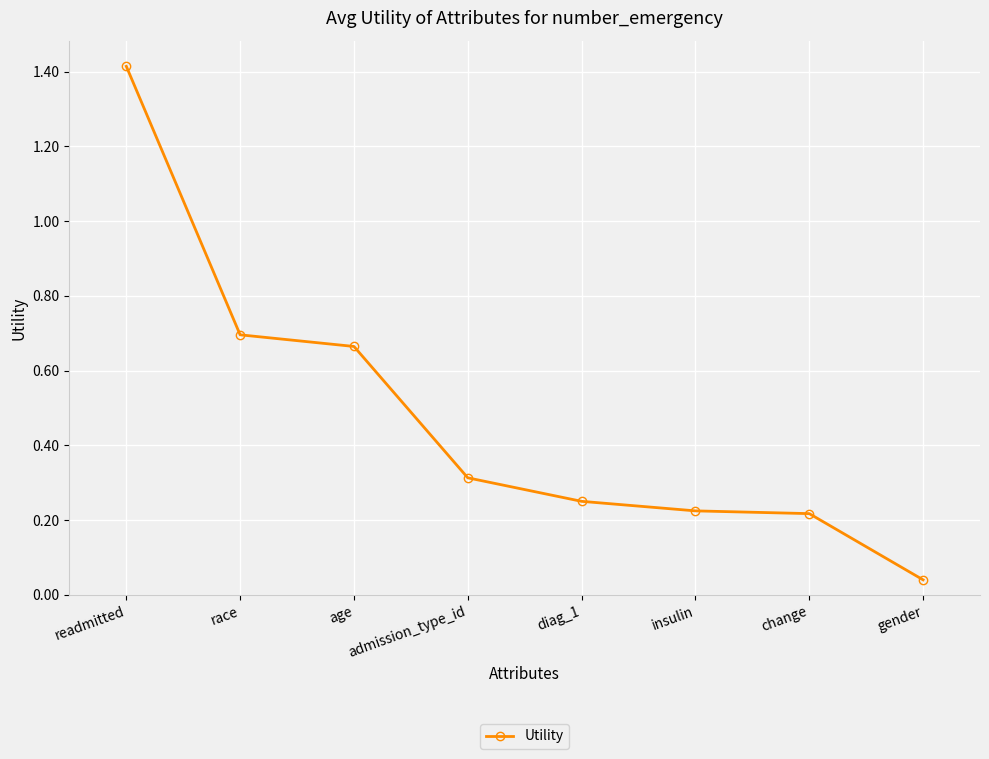

What is the sum of all values?

3.8